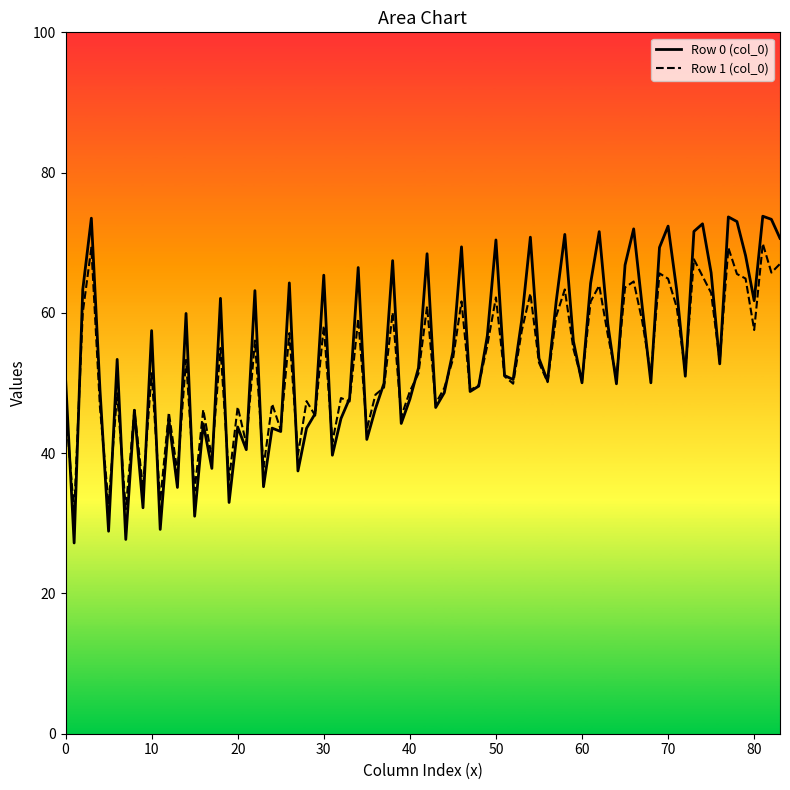

True or false: Row 0 (col_0) has a value of 68.2 at 0.

False